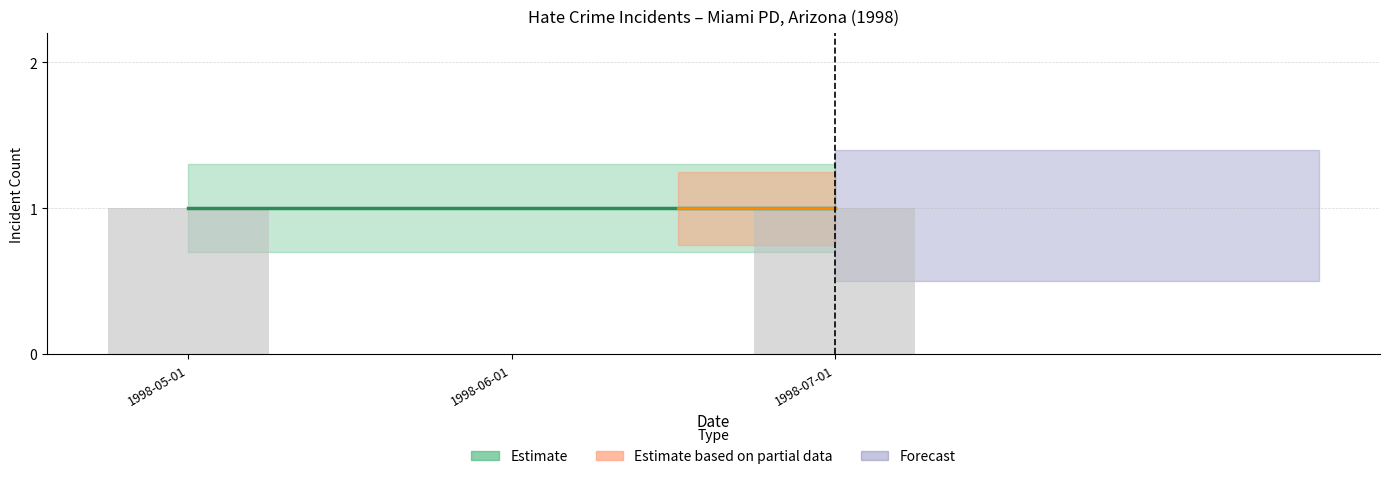

True or false: the data shows 1 at 1998-05-01.

True